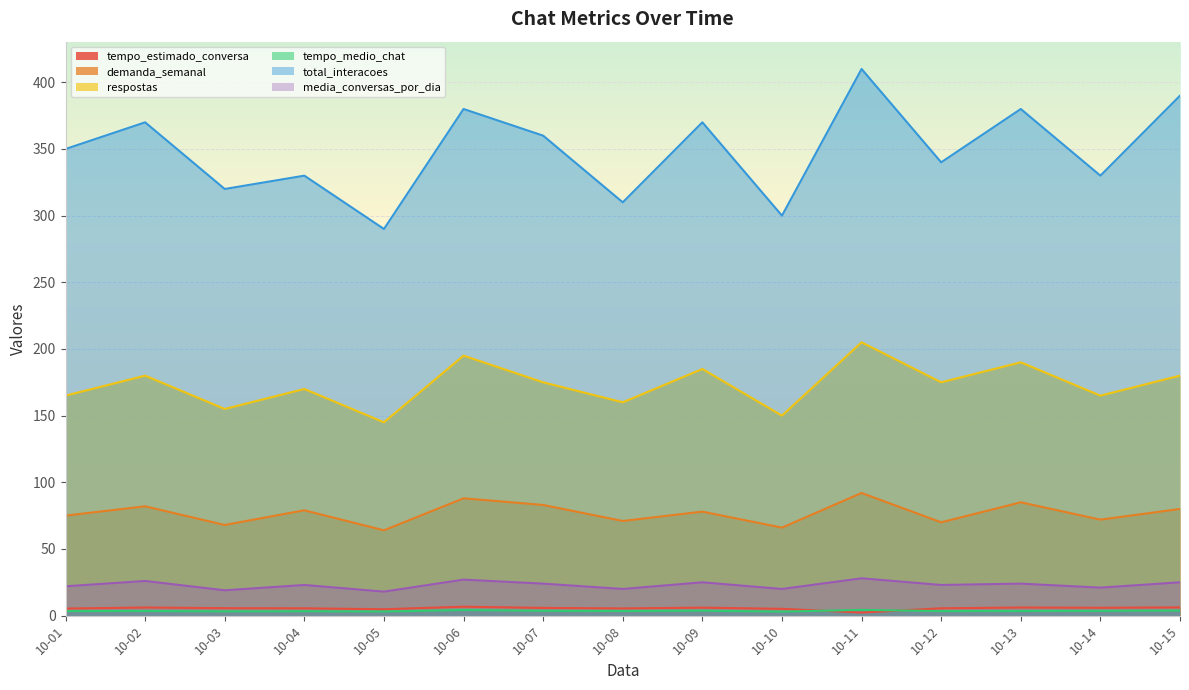

True or false: respostas has a value of 249.8 at 10-04.

False